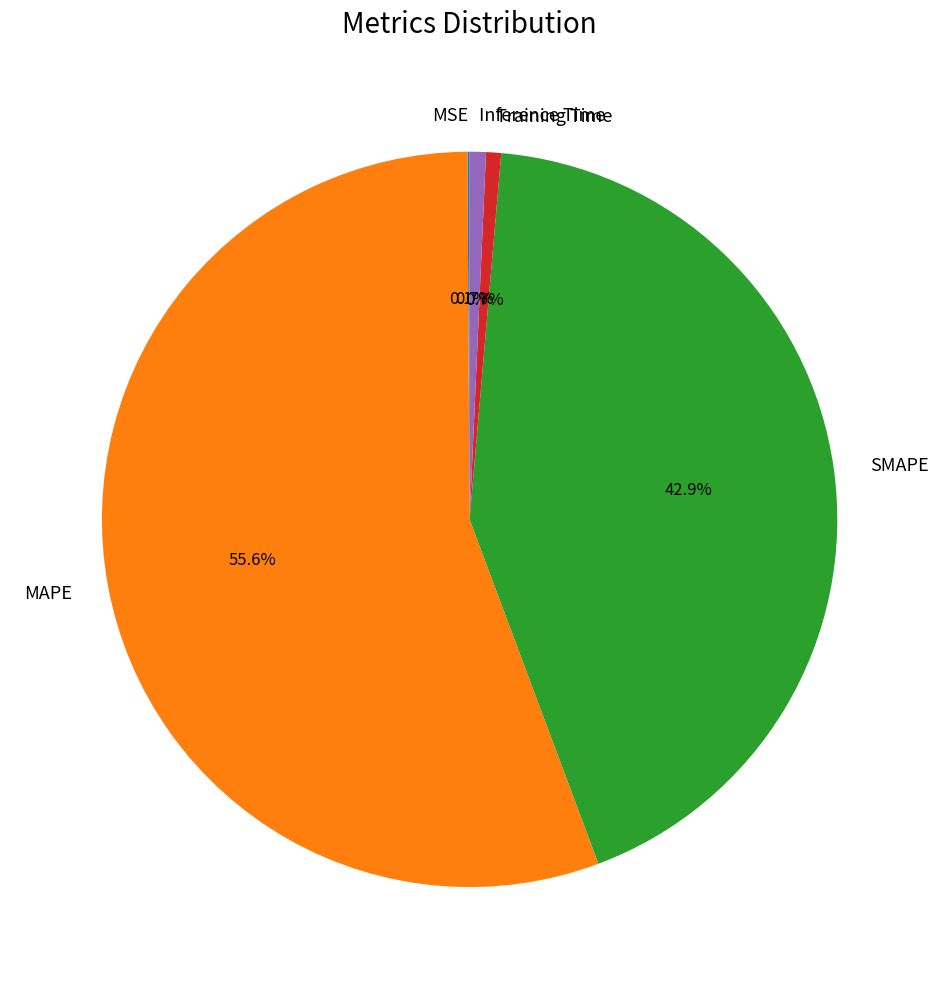

Is it true that MAPE is 67% of the pie?

False